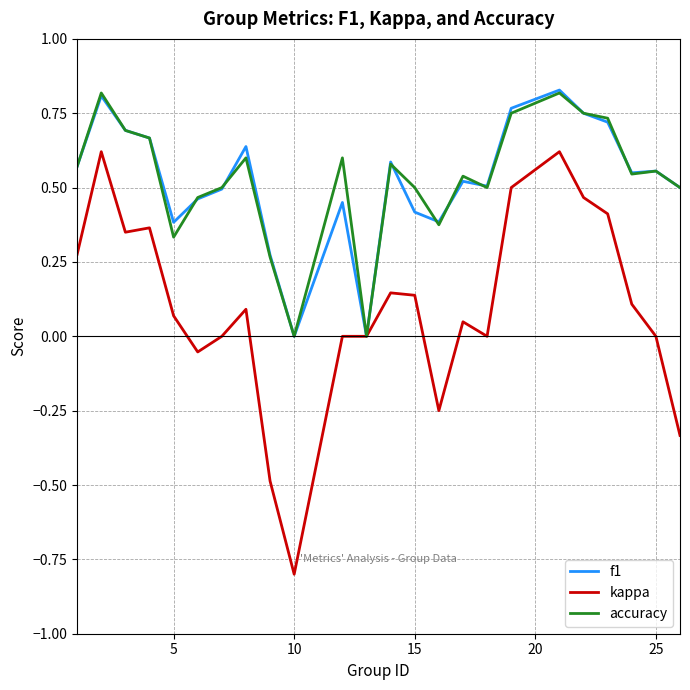

What is the minimum value shown in the chart?

-0.8